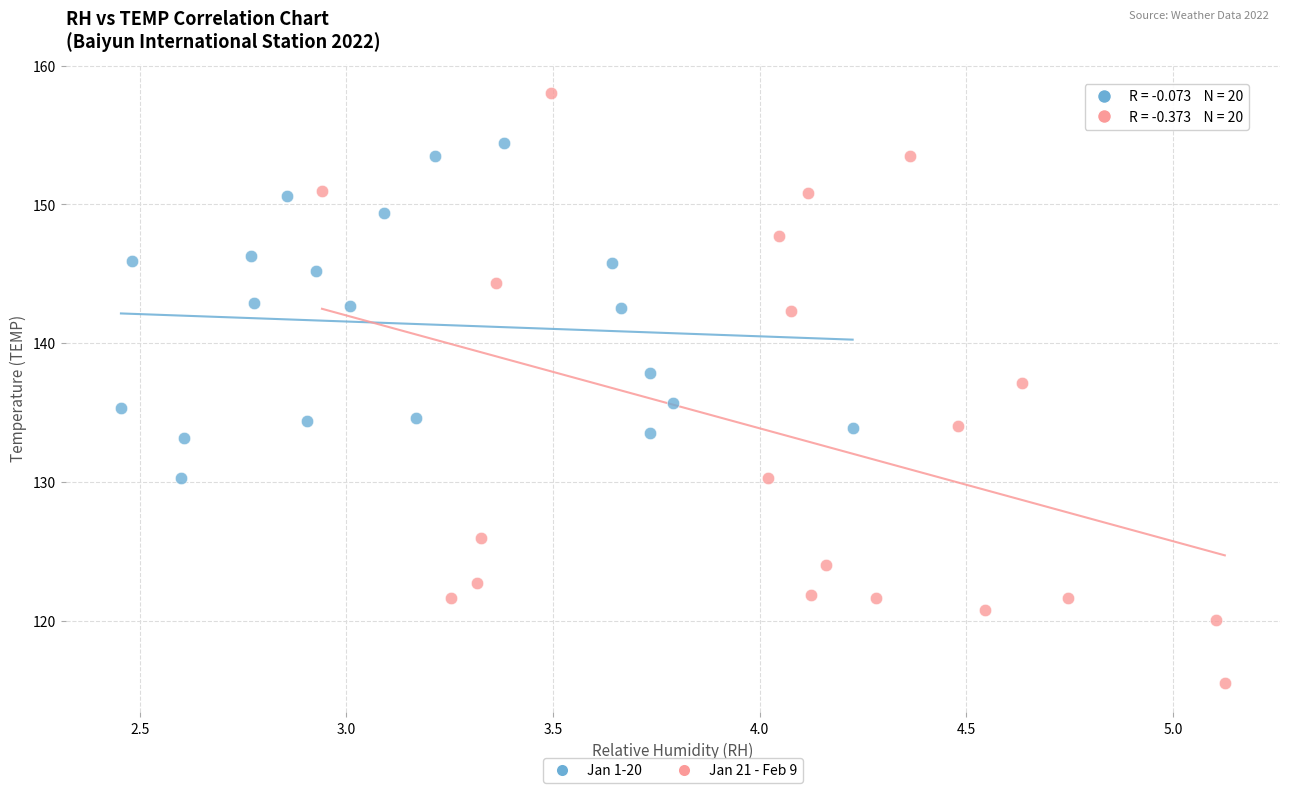

What are all the series names shown in the legend?

Jan 1-20, Jan 21 - Feb 9